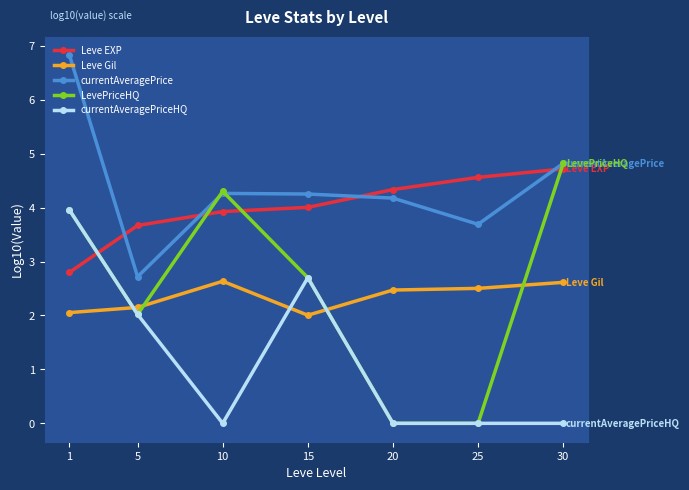

At which category is the sum across all series the highest?

1